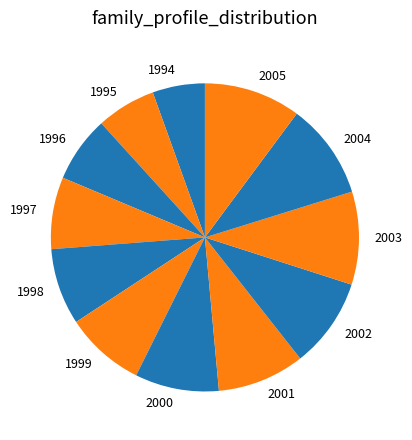

What is the smallest slice in the pie chart?

1994